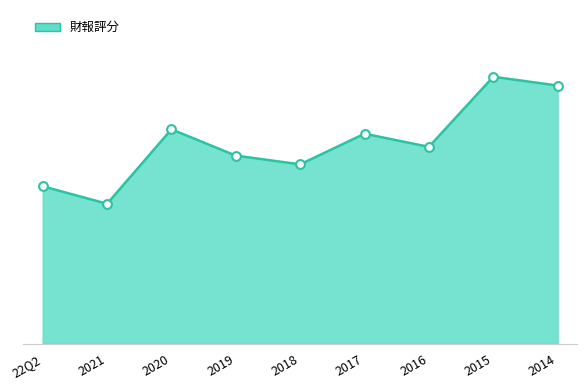

Does the chart have visible grid lines?

No